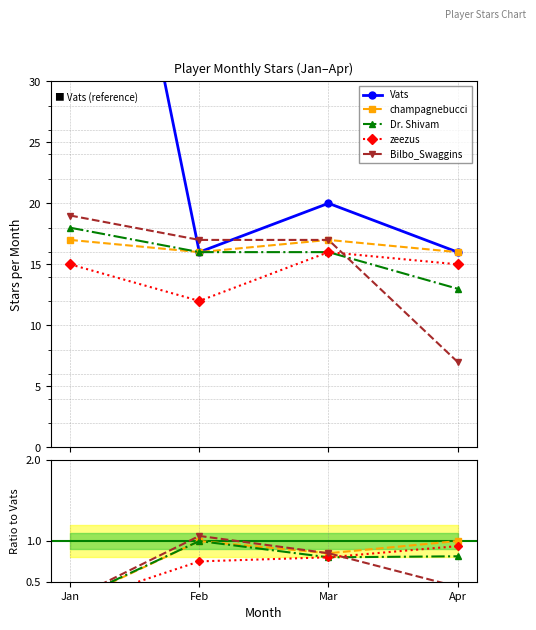

The Dr. Shivam series shows 1.6 at Feb. True or false?

False